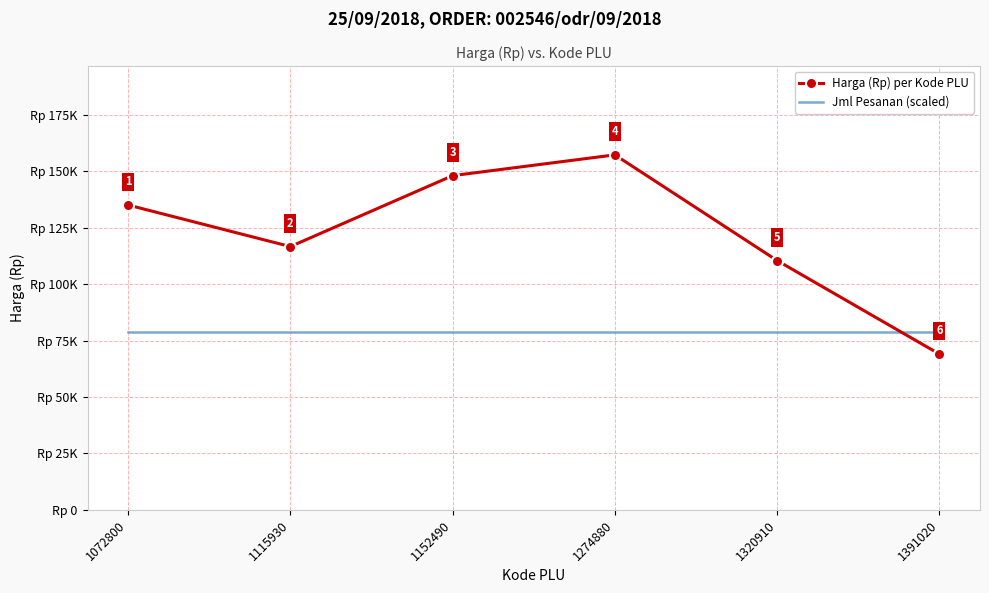

Reading left to right, what are all the values shown in this chart?

Harga (Rp) per Kode PLU: 1072800=135000	1115930=116600	1152490=148000	1274880=157200	1320910=110400	1391020=69000
Jml Pesanan (scaled): 1072800=78600	1115930=78600	1152490=78600	1274880=78600	1320910=78600	1391020=78600